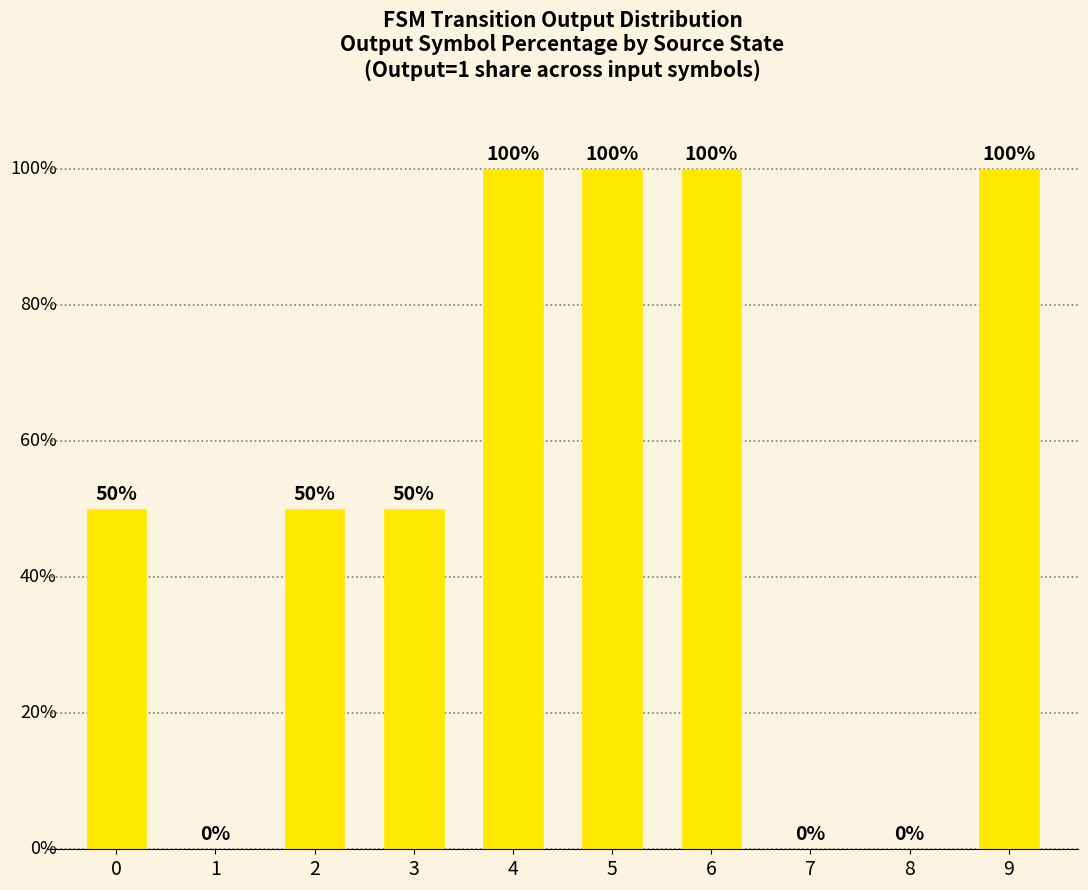

What is the value of the 7th bar from the left?

100